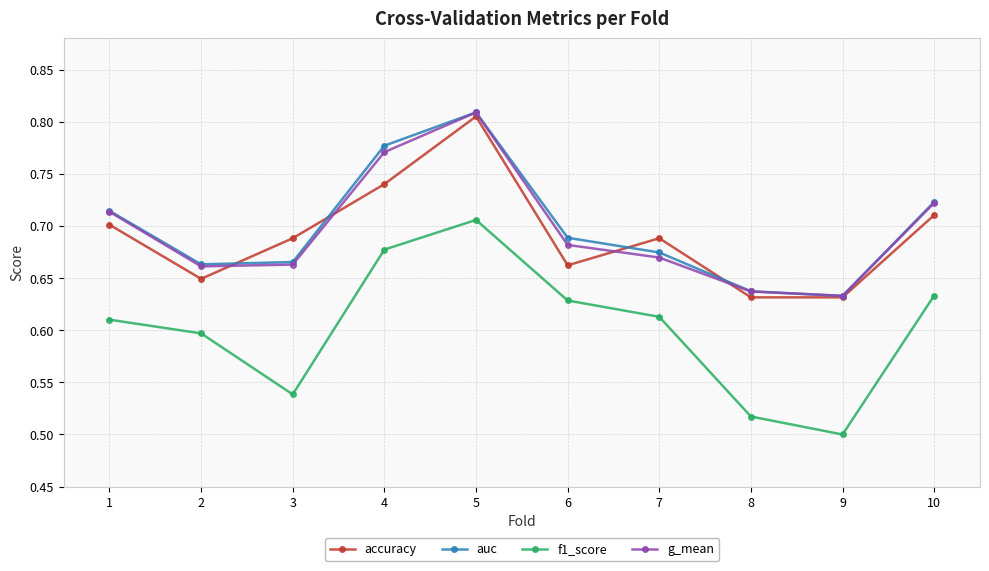

What is the sum of all g_mean values?

7.0